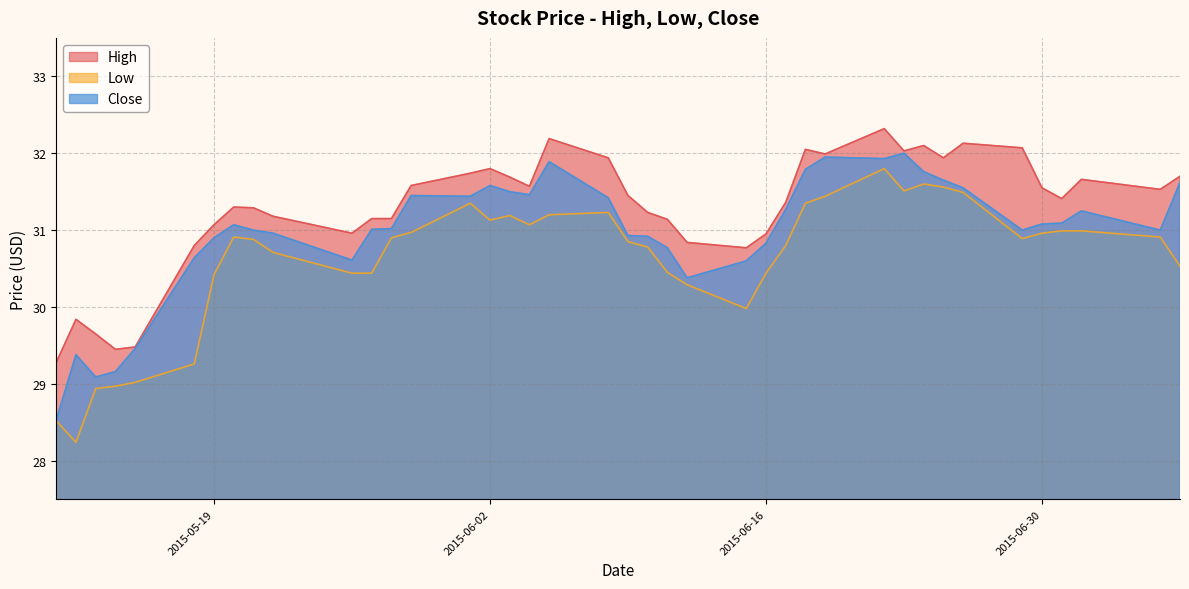

Reading left to right, extract all data points from this chart.

High: 29.3	29.8	29.6	29.5	29.5	30.8	31.1	31.3	31.3	31.2	31.0	31.1	31.1	31.6	31.7	31.8	31.7	31.6	32.2	31.9	31.5	31.2	31.1	30.8	30.8	31.0	31.4	32.0	32.0	32.3	32.0	32.1	31.9	32.1	32.1	31.5	31.4	31.7	31.5	31.7
Low: 28.5	28.2	28.9	29.0	29.0	29.3	30.4	30.9	30.9	30.7	30.4	30.4	30.9	31.0	31.4	31.1	31.2	31.1	31.2	31.2	30.9	30.8	30.5	30.3	30.0	30.4	30.8	31.4	31.4	31.8	31.5	31.6	31.6	31.5	30.9	31.0	31.0	31.0	30.9	30.5
Close: 28.5	29.4	29.1	29.2	29.5	30.6	30.9	31.1	31.0	31.0	30.6	31.0	31.0	31.5	31.4	31.6	31.5	31.5	31.9	31.4	30.9	30.9	30.8	30.4	30.6	30.8	31.3	31.8	32.0	31.9	32.0	31.8	31.6	31.5	31.0	31.1	31.1	31.2	31.0	31.6